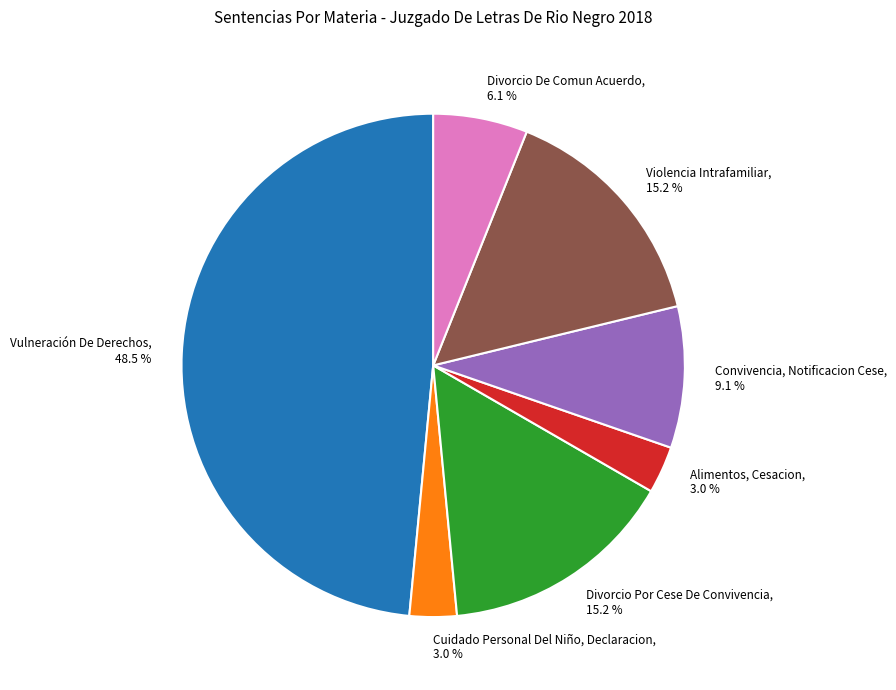

To the nearest percent, what portion does Divorcio De Comun Acuerdo represent?

6%